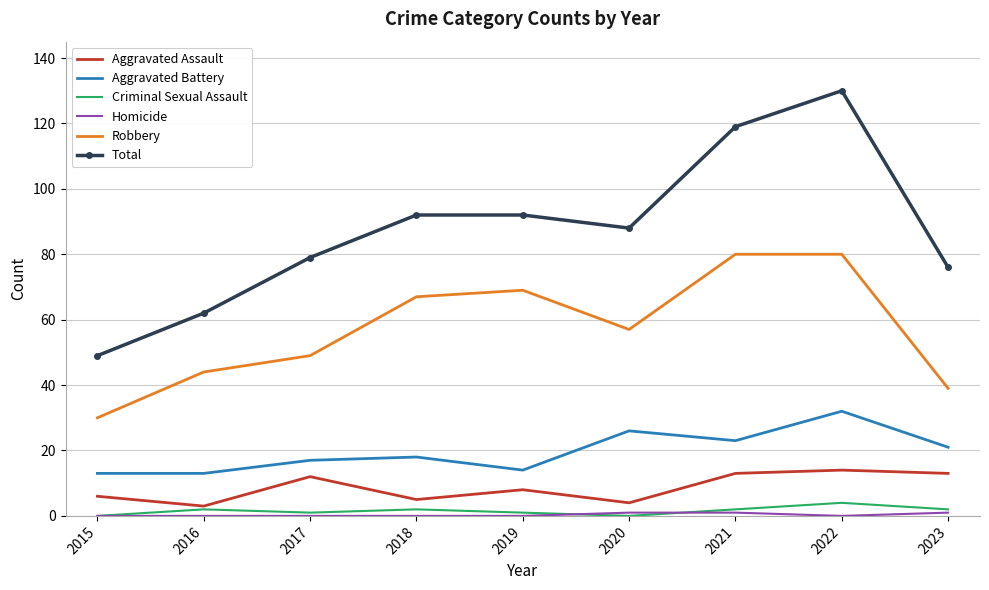

Which series has the largest range (max minus min)?

Total